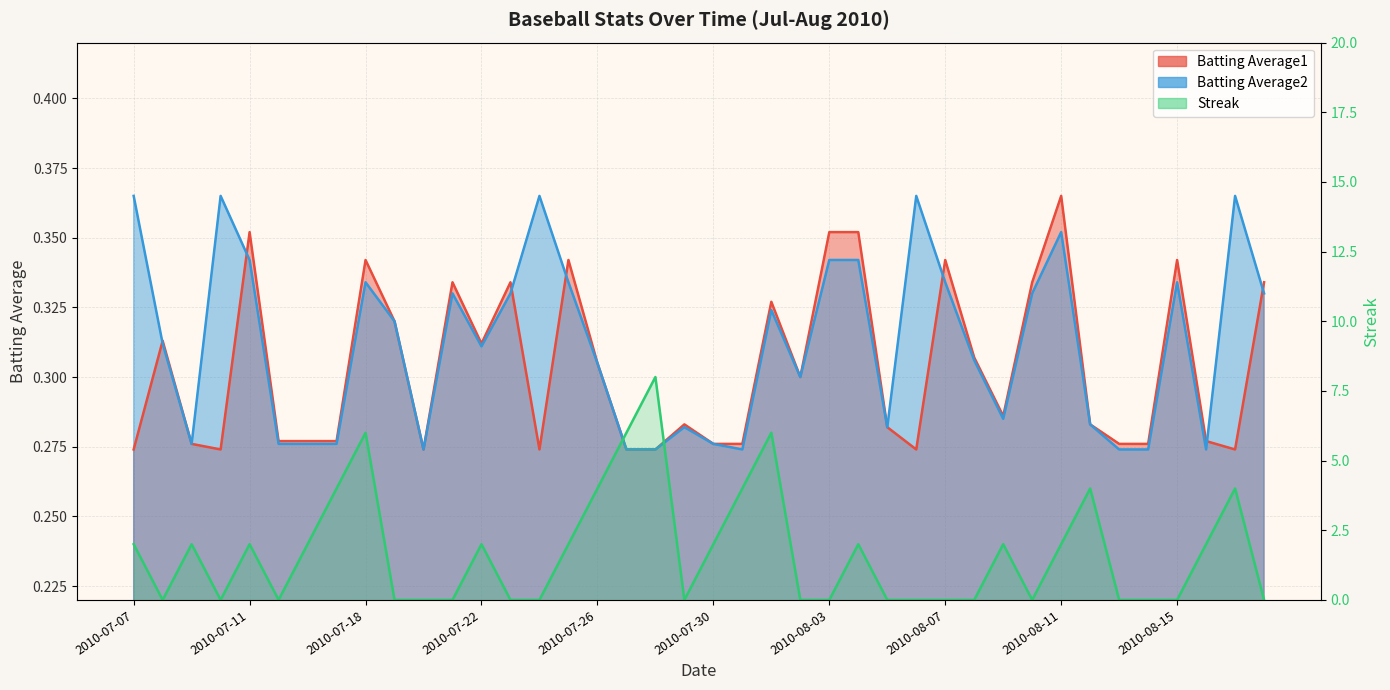

At how many categories does at least one series exceed 1?

20